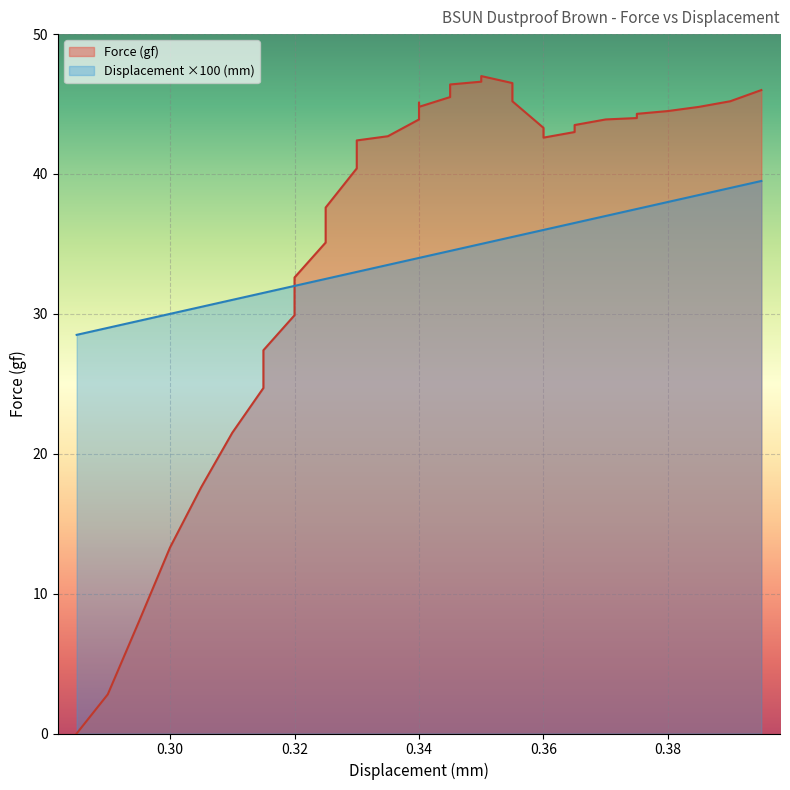

What is the sum of the Displacement (mm) values at 0.365 and 0.36?

72.5